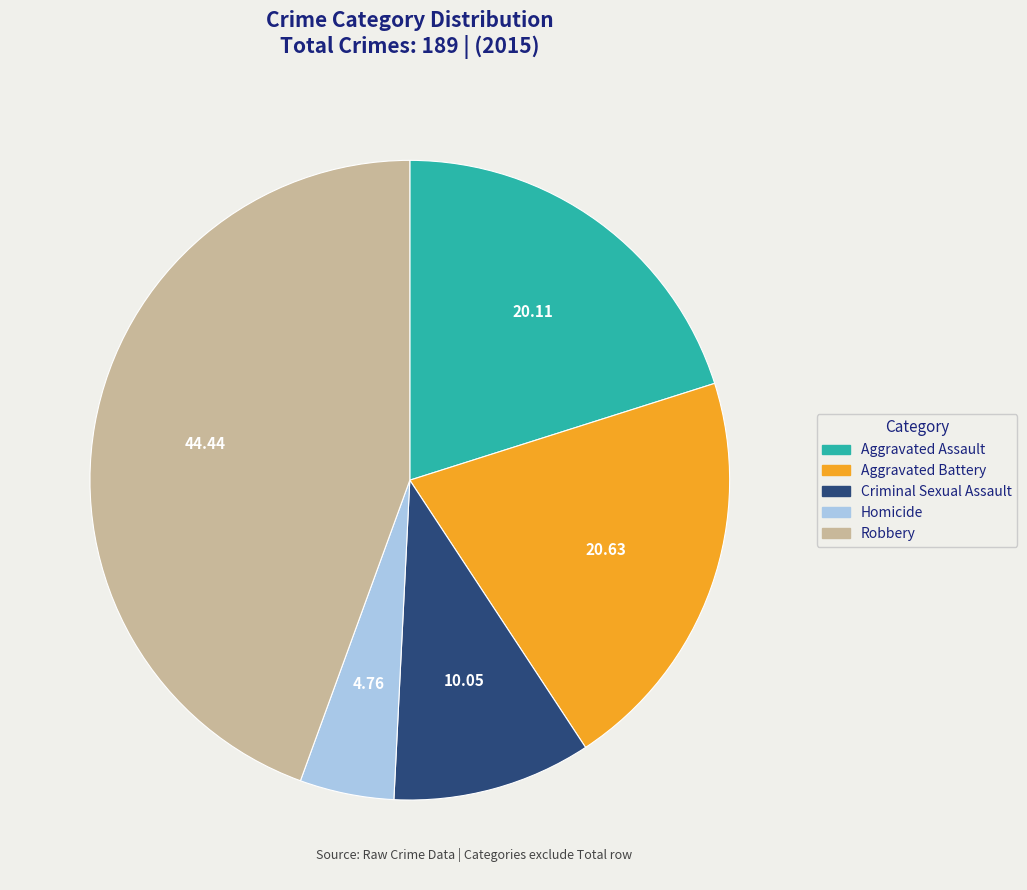

Count the number of slices in the pie.

5